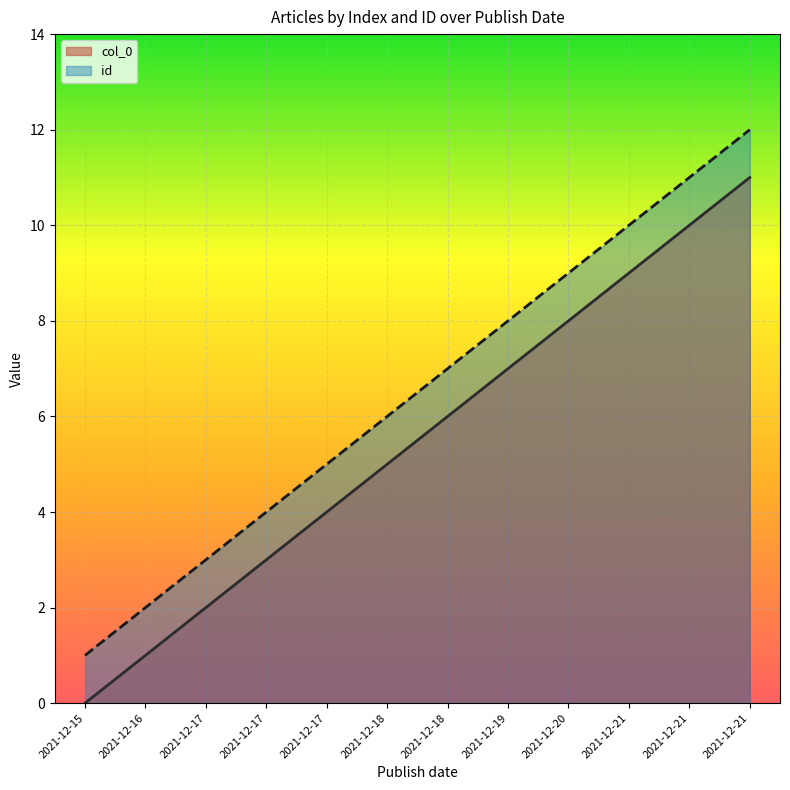

At which category is the sum across all series the highest?

2021-12-21